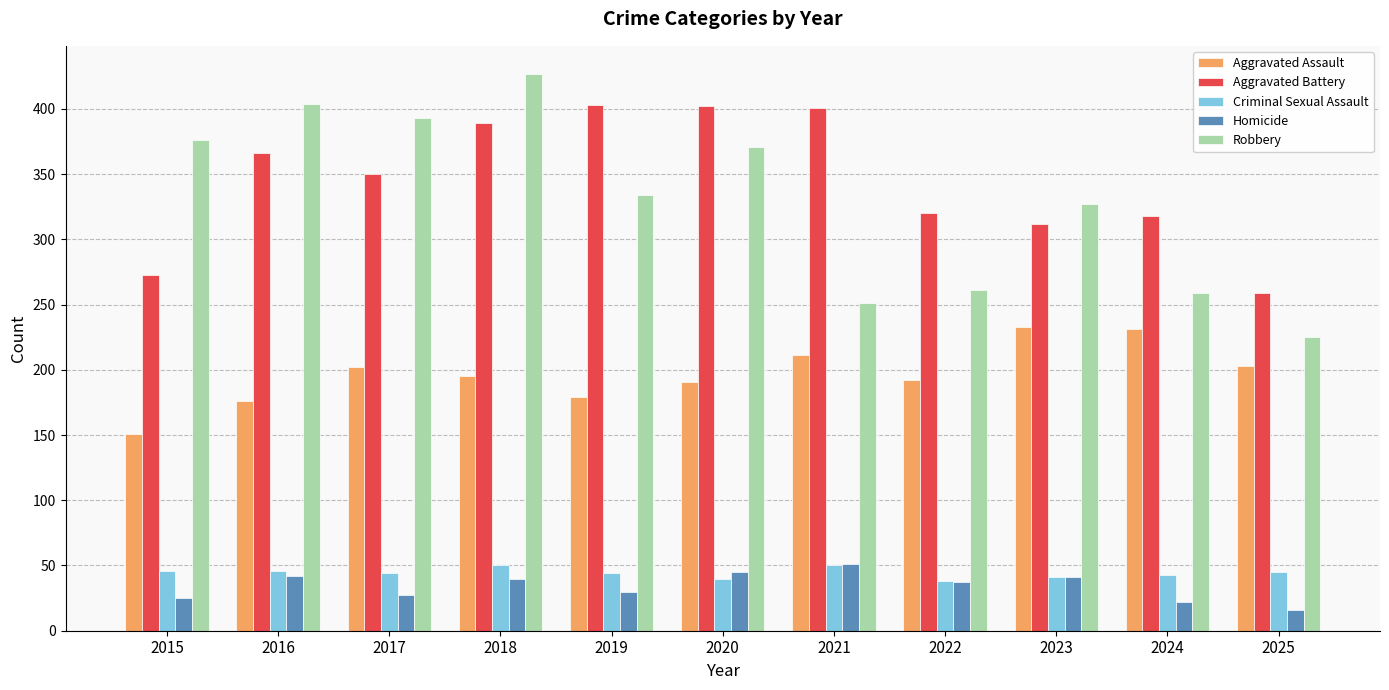

Where is Robbery nearest to the value 326?

2023